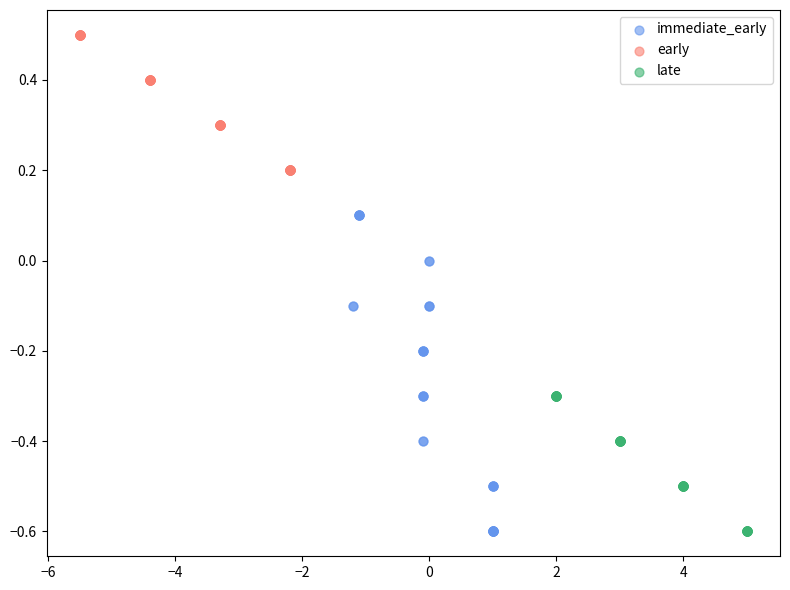

Which series reaches the maximum Y coordinate?

early